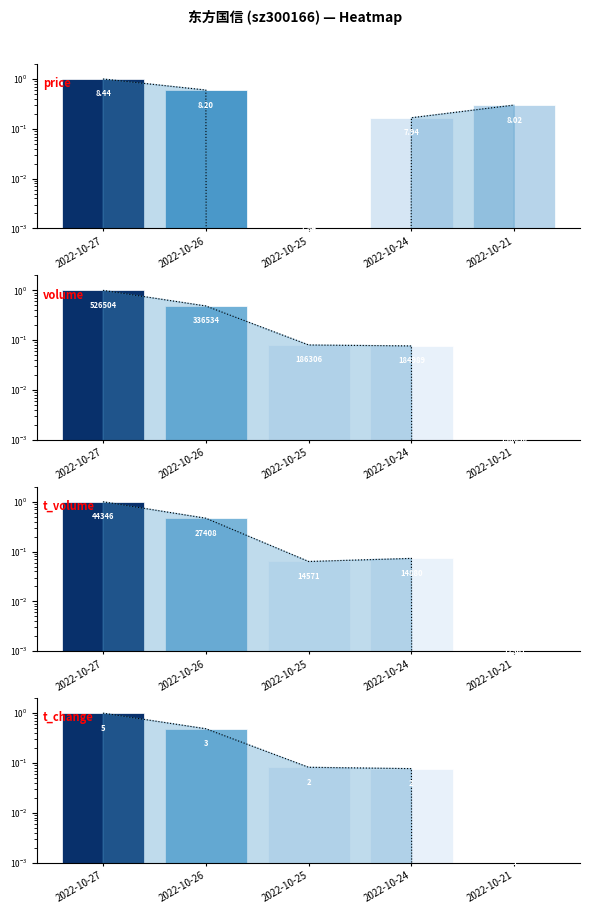

What is the difference between the second highest and minimum values in the price series?

0.6